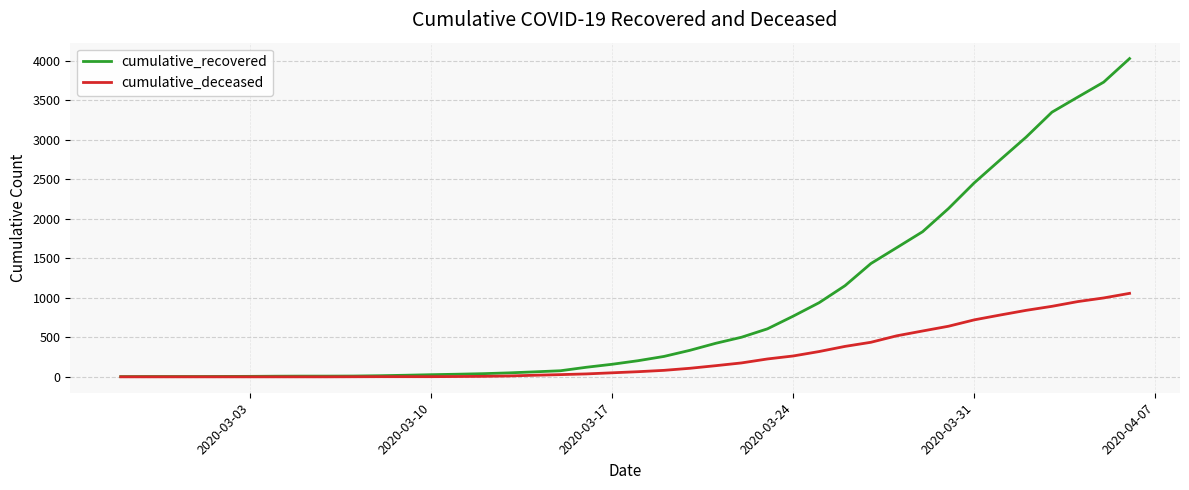

Which series has the largest range (max minus min)?

cumulative_recovered